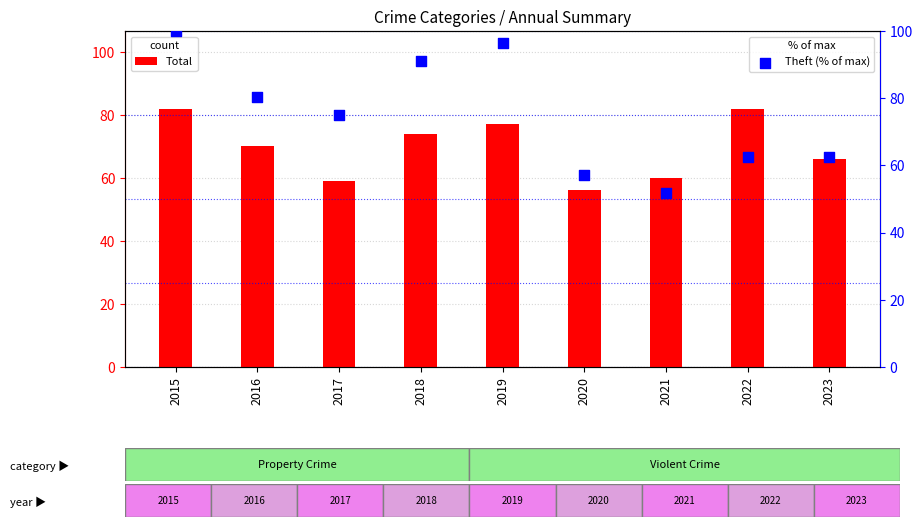

At which category is the sum across all series the highest?

2015